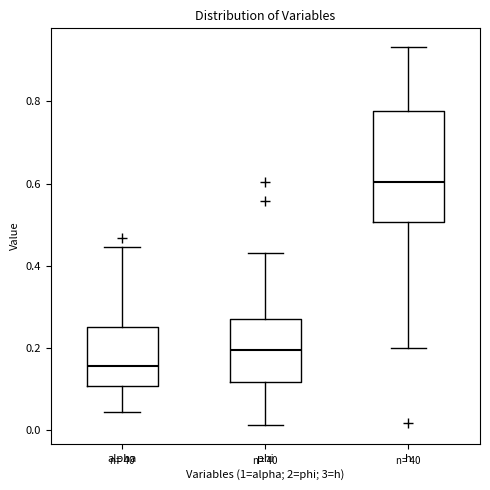

Which box's median line is the highest?

h